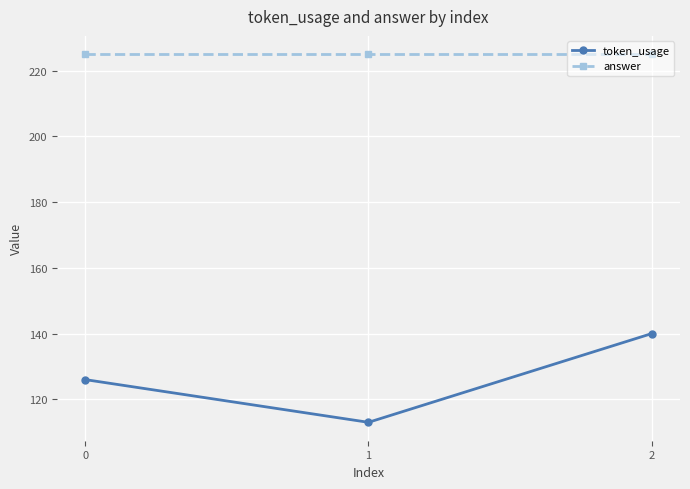

The token_usage series shows 182 at 0. True or false?

False